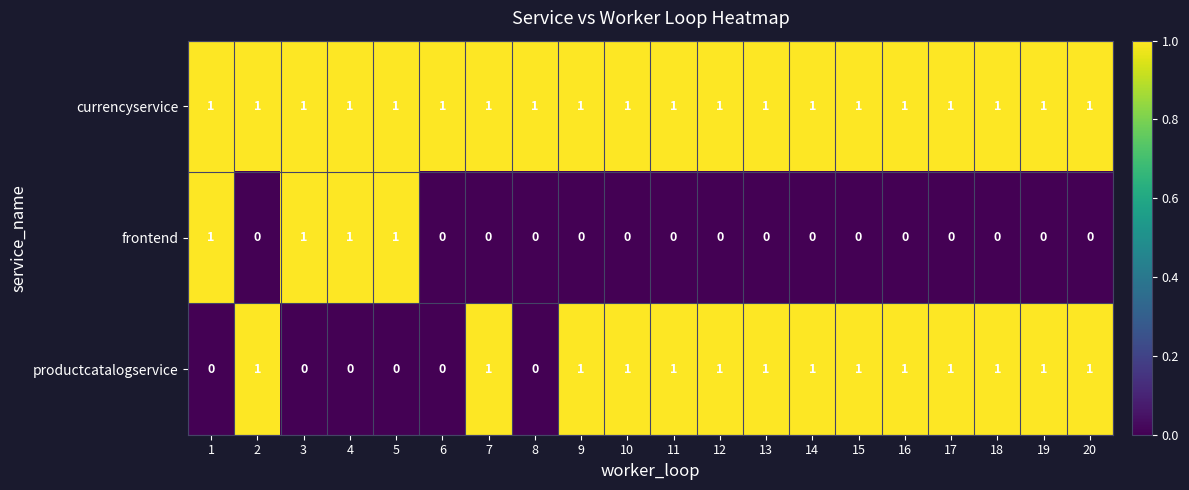

The currencyservice series shows 2 at 2. True or false?

False